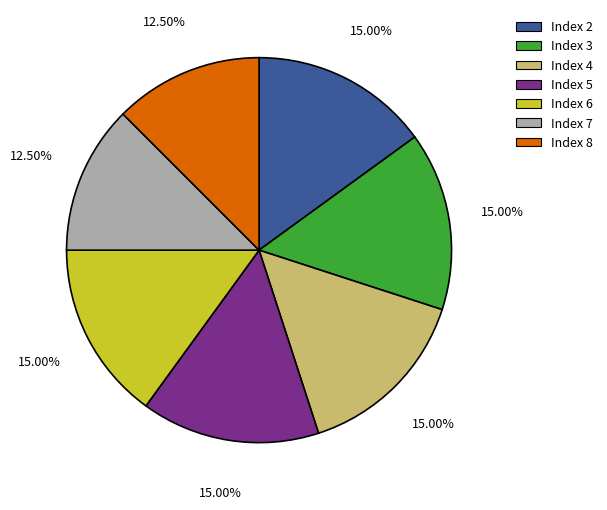

What is the ratio of the value at Index 3 to the value at Index 8?

1.2